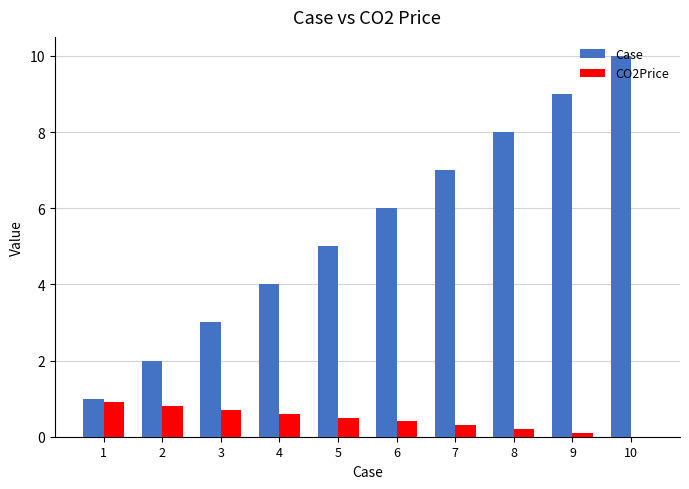

What is the total value across all series at 1?

1.9